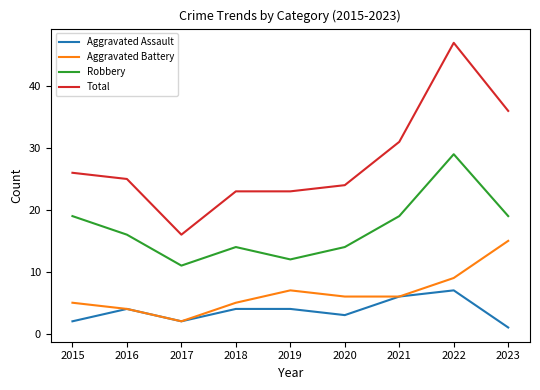

Which category has the highest value in the Total series?

2022